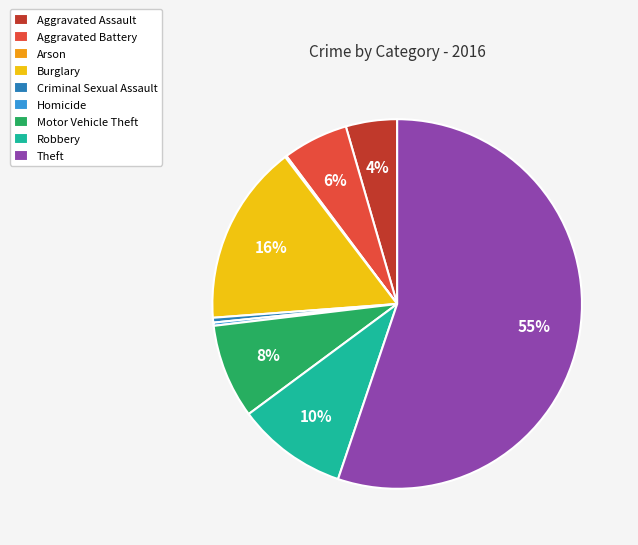

To the nearest percent, what is the average slice percentage?

11%